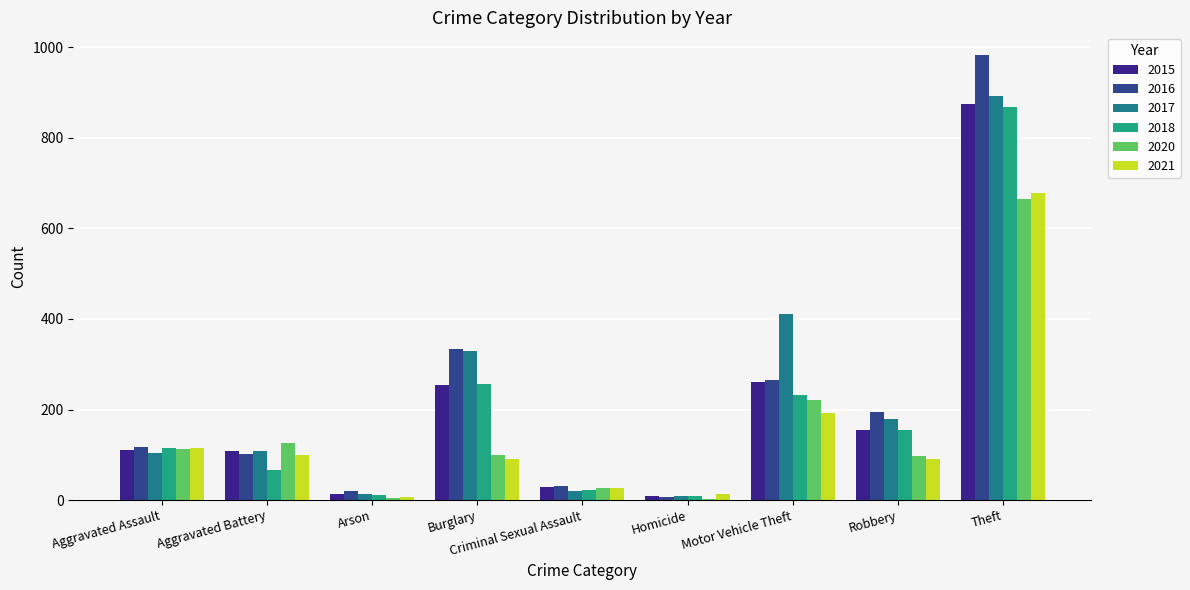

How many series are shown in this chart?

6